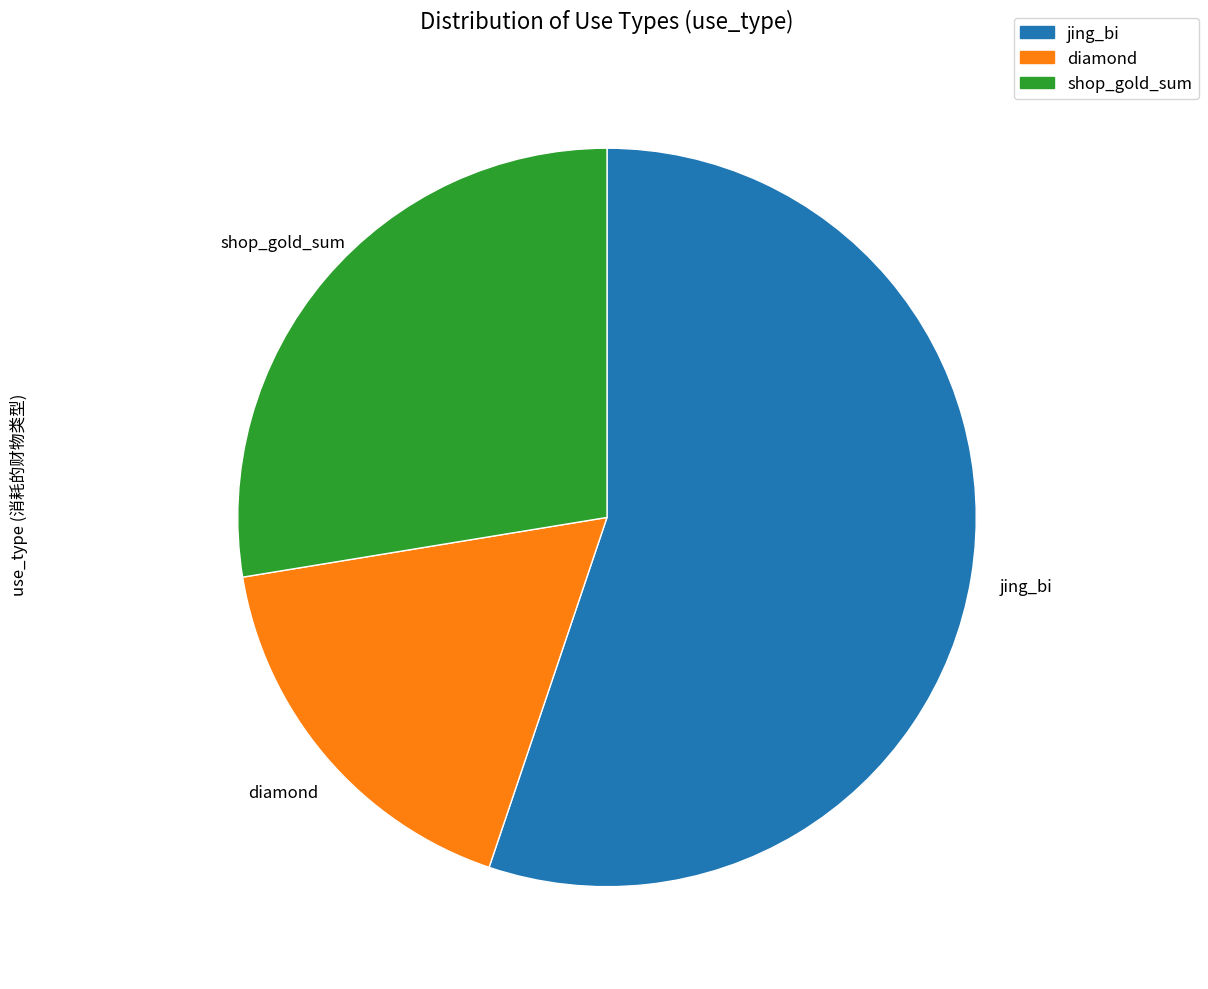

How many segments does this pie chart have?

3